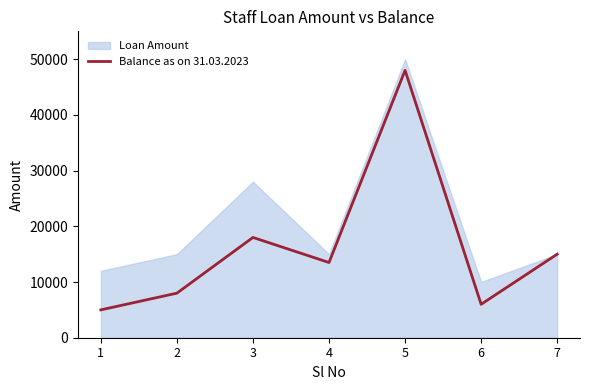

True or false: the data shows 8000 at 2.

True